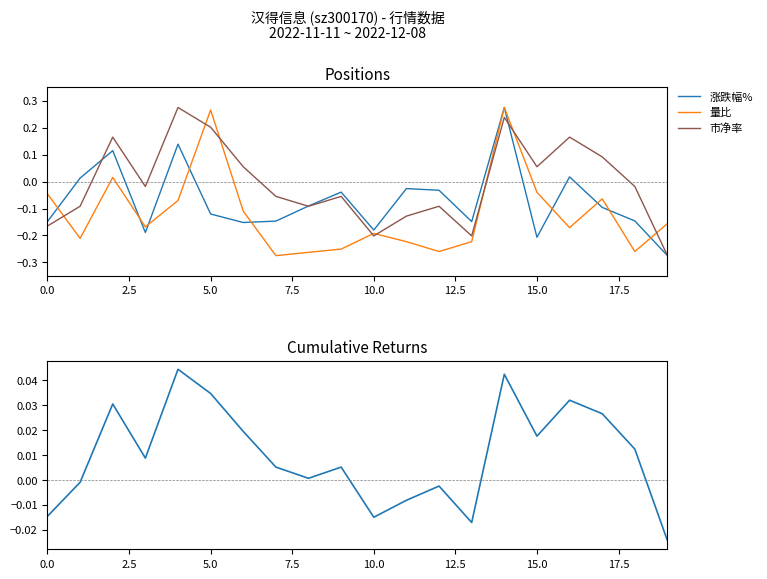

True or false: 涨跌幅%累计 has a value of 0.0 at 7.5.

True